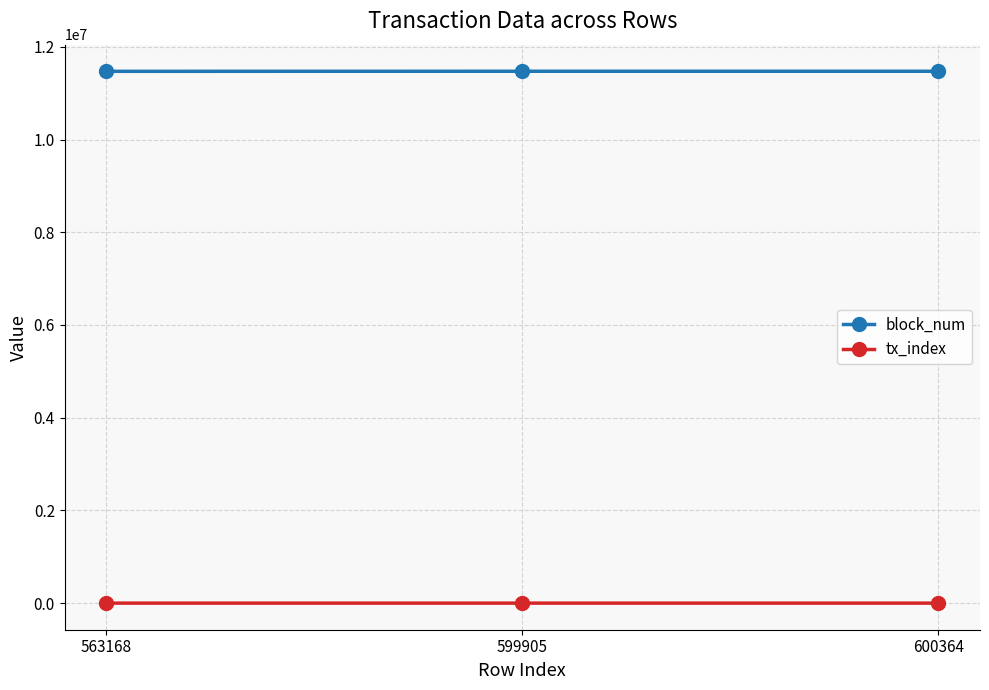

What is the sum of all block_num values?

34419707